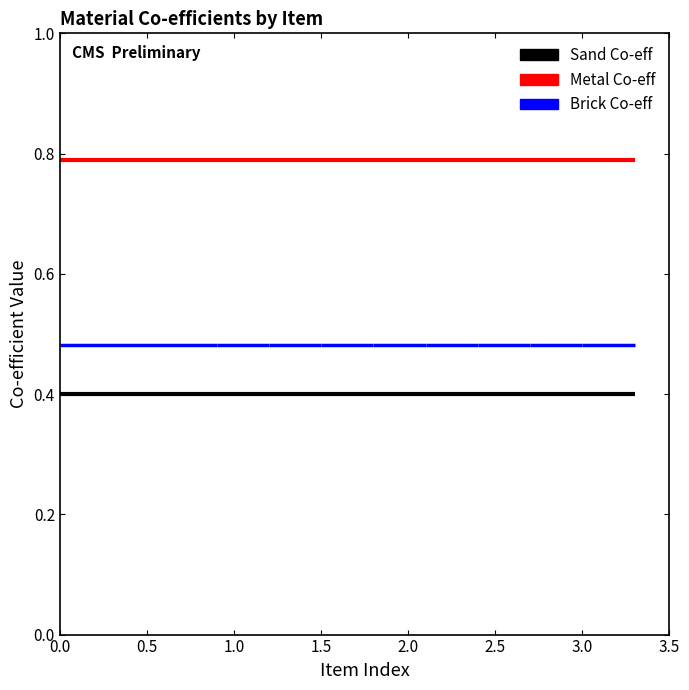

How many bars are there in each group?

3